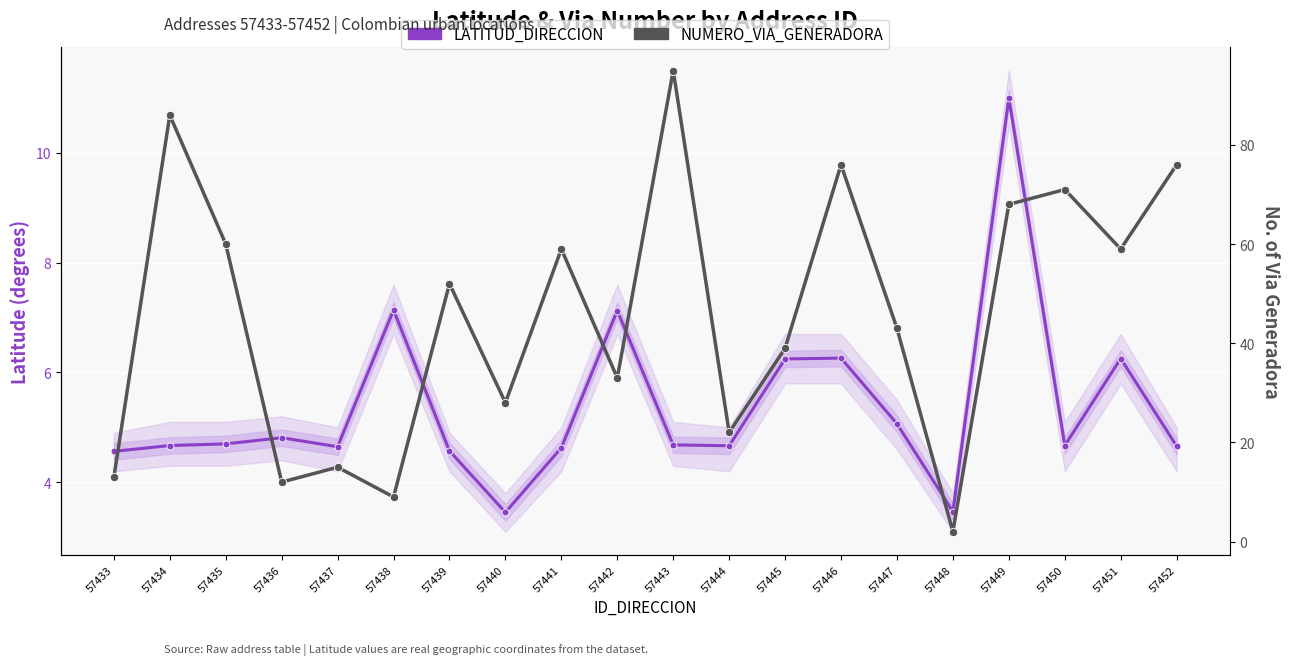

Which series changed the most between 57445 and 57446?

NUMERO_VIA_GENERADORA